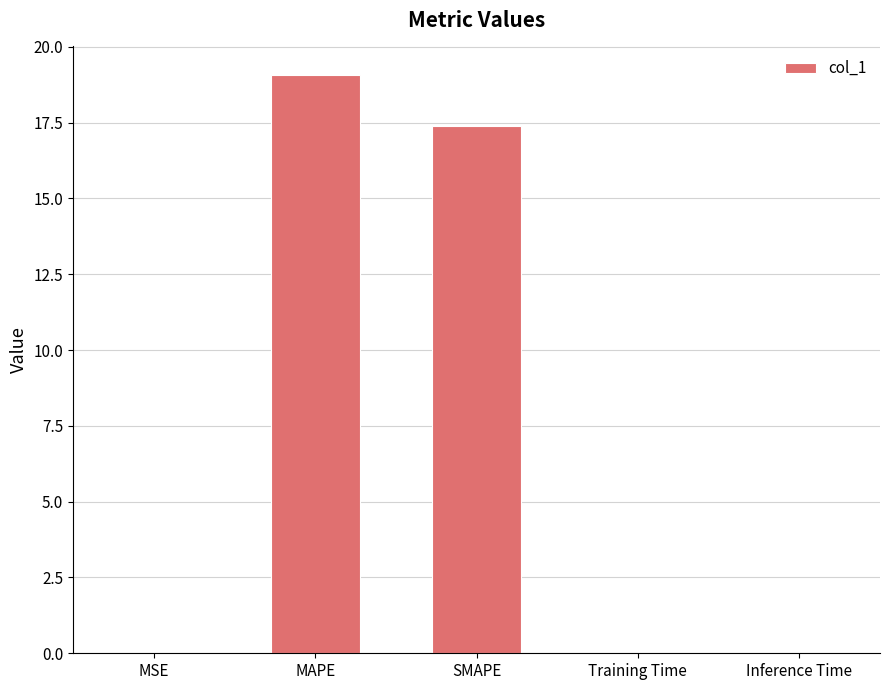

What is the average value?

7.3